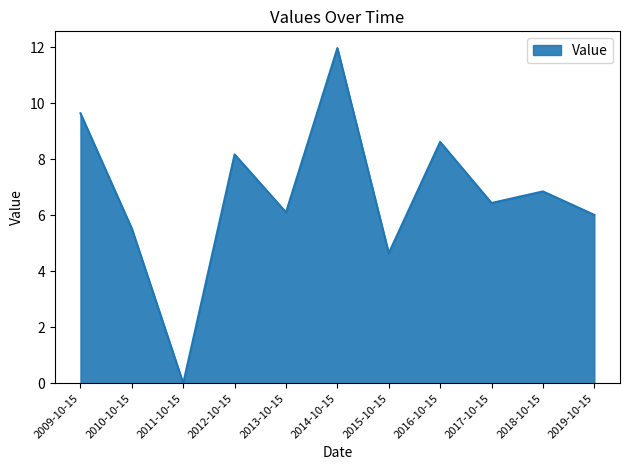

What position from the right is 2015-10-15?

5